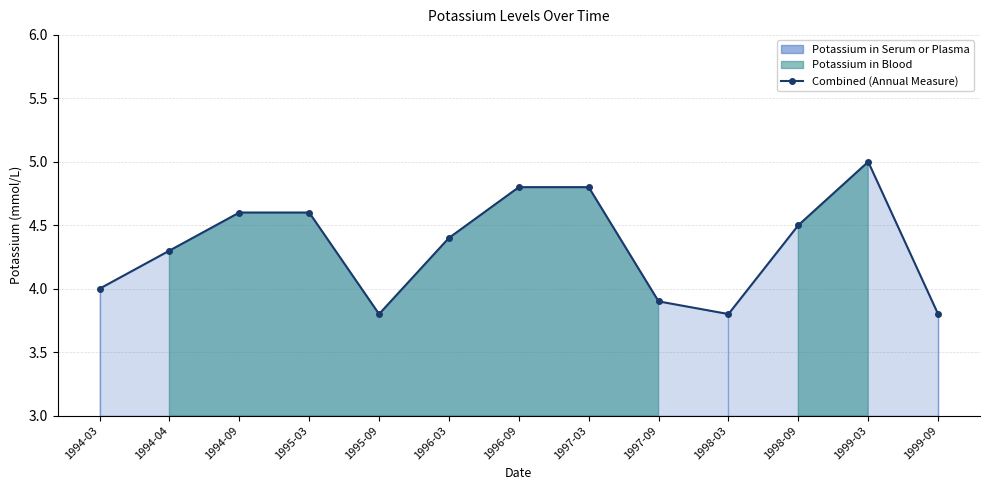

At which label does the data first exceed 4?

1994-04